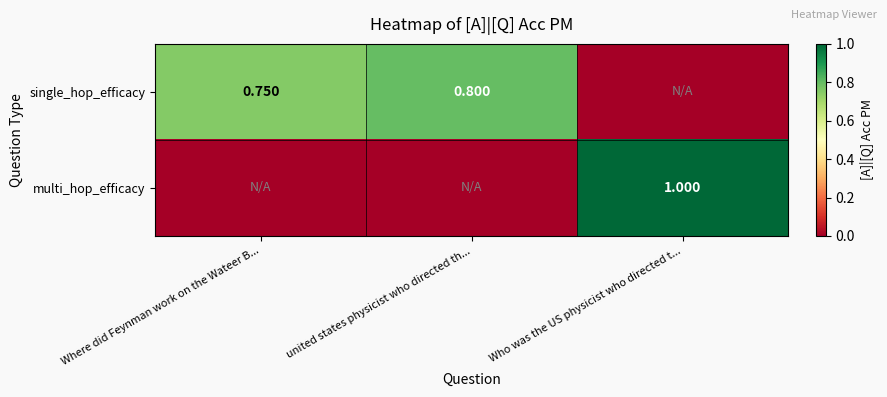

At Who was the US physicist who directed t..., list the series in order from smallest to largest.

single_hop_efficacy, multi_hop_efficacy